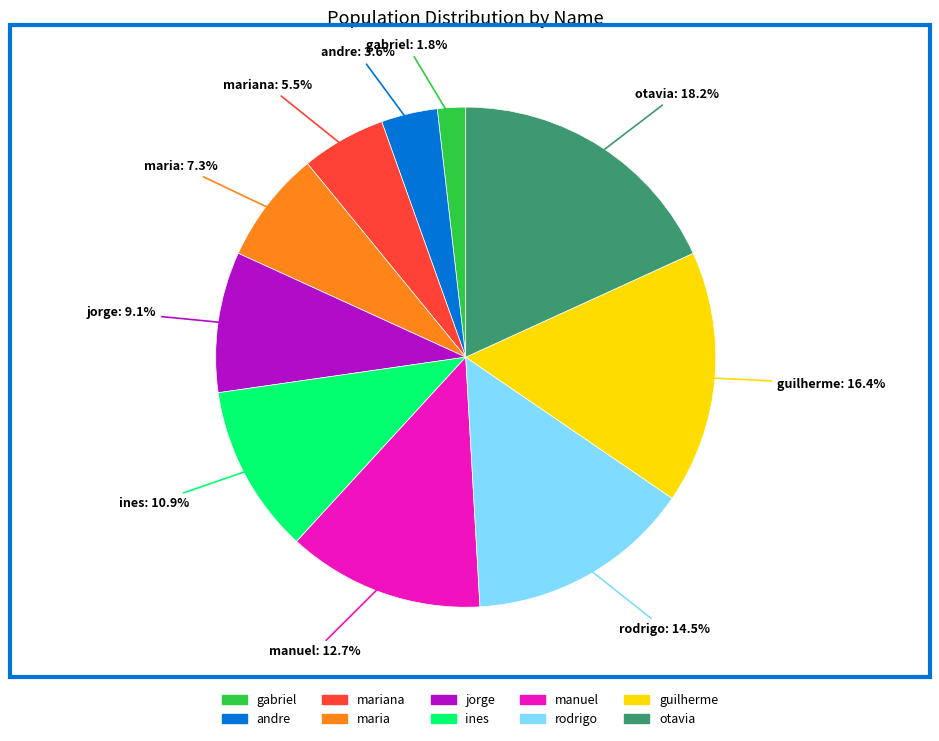

Rank the categories by value from highest to lowest.

otavia, guilherme, rodrigo, manuel, ines, jorge, maria, mariana, andre, gabriel